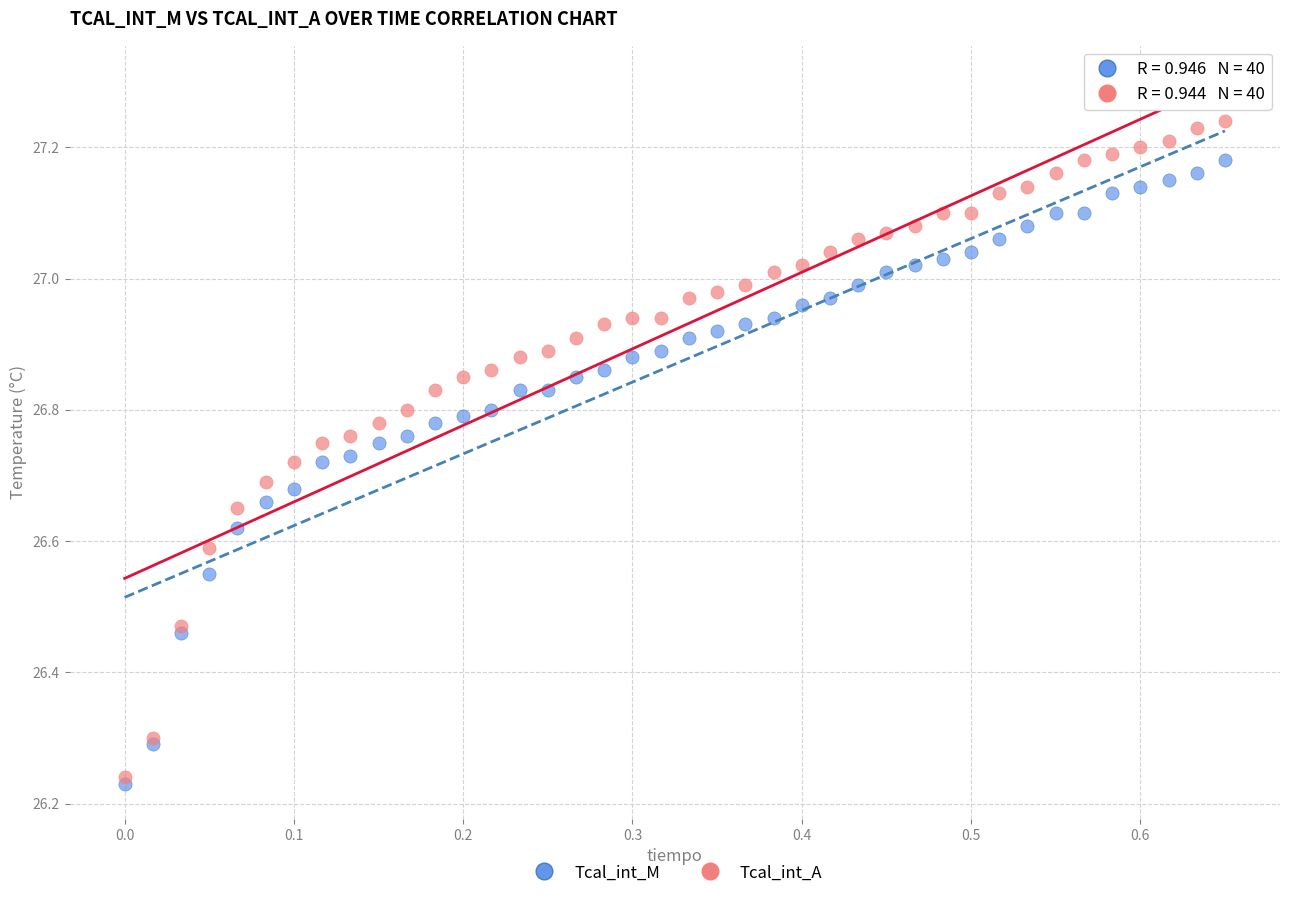

Which series contains the highest Y value?

Tcal_int_A